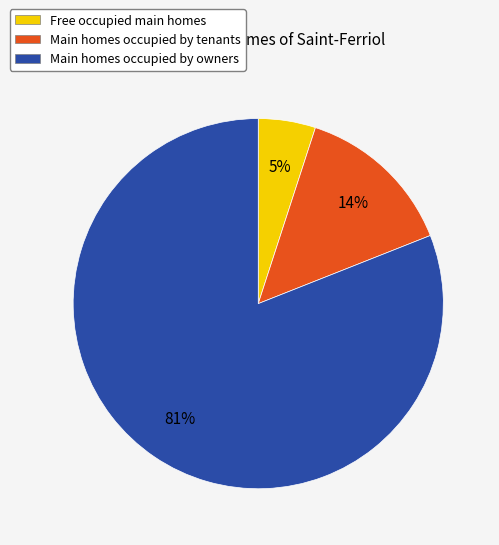

Rank the categories by value from lowest to highest.

Free occupied main homes, Main homes occupied by tenants, Main homes occupied by owners